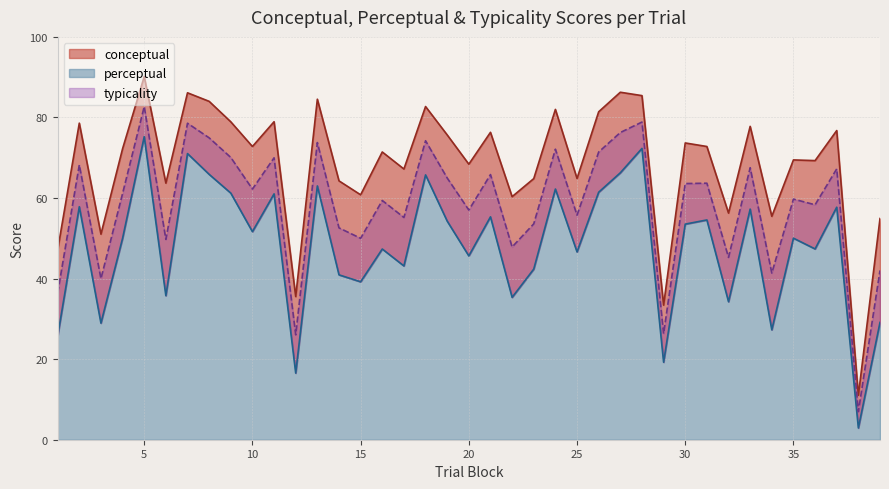

True or false: conceptual and perceptual cross at least once.

False